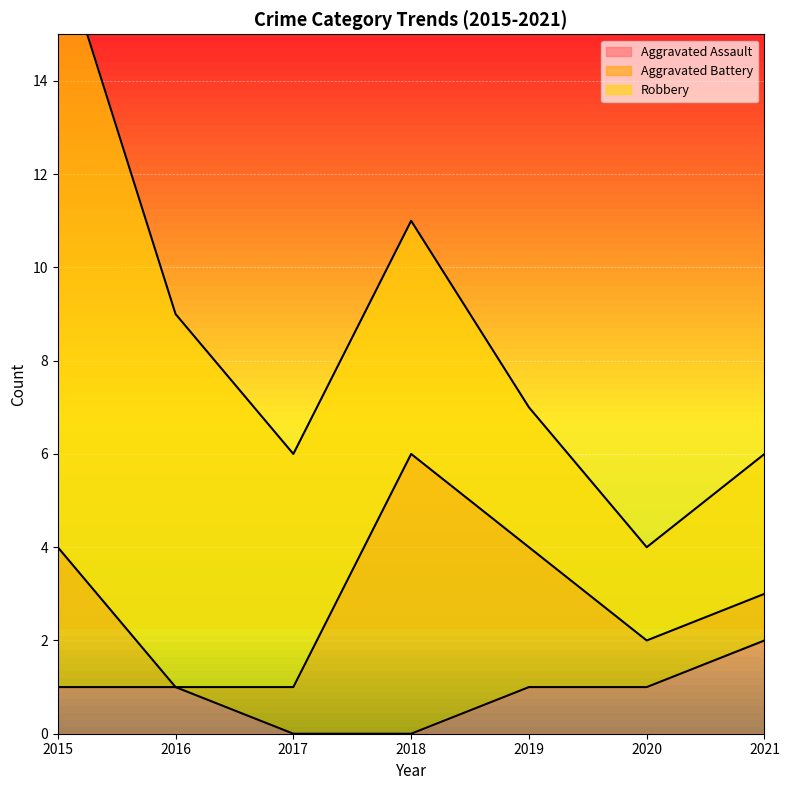

At which label does Aggravated Battery first exceed 1?

2015